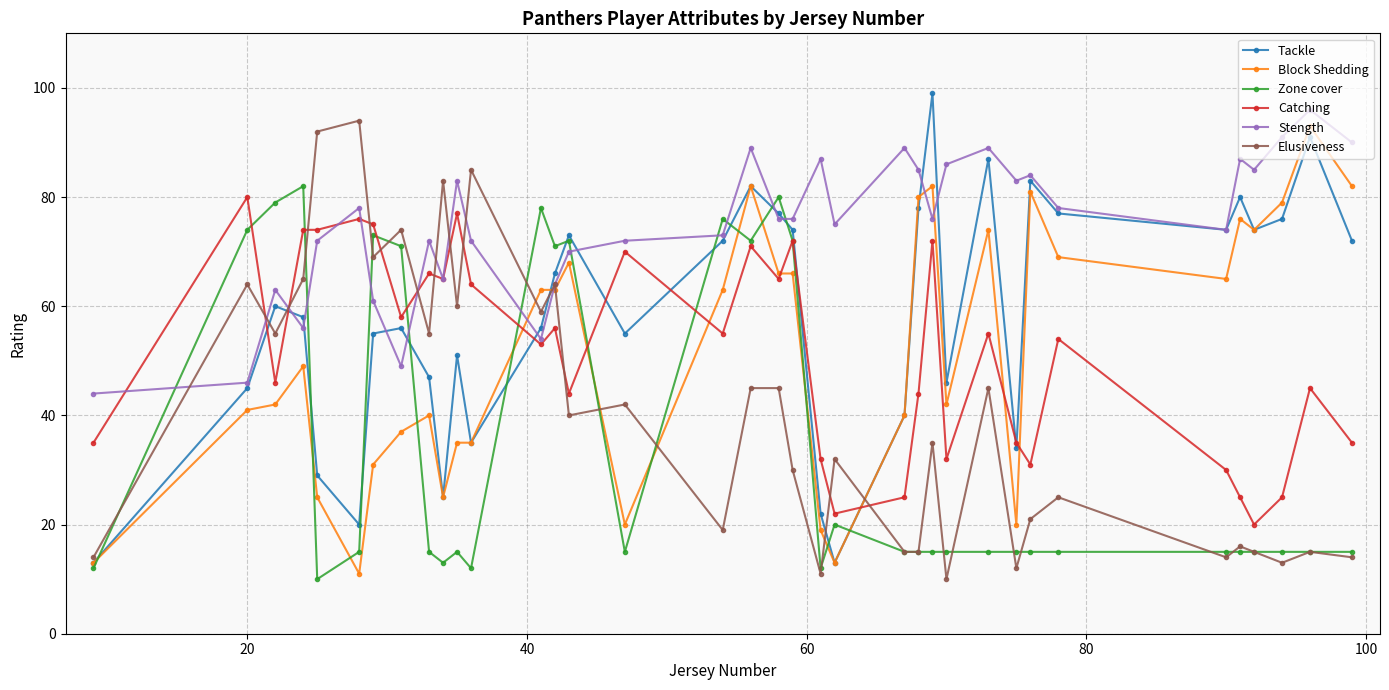

How many interior local peaks does the Tackle series have?

10